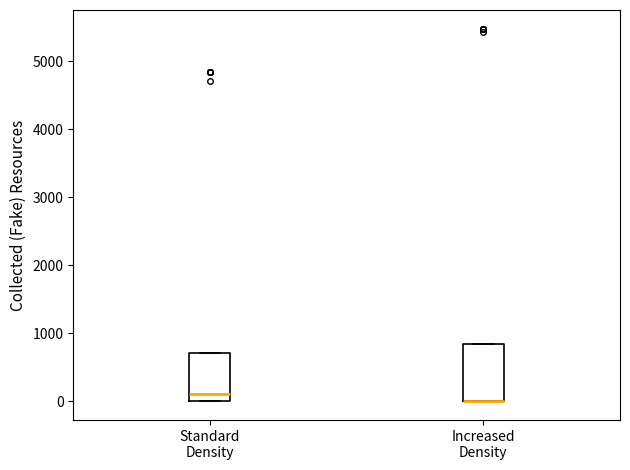

Which box is the tallest, from its lower edge to its upper edge?

Increased Density